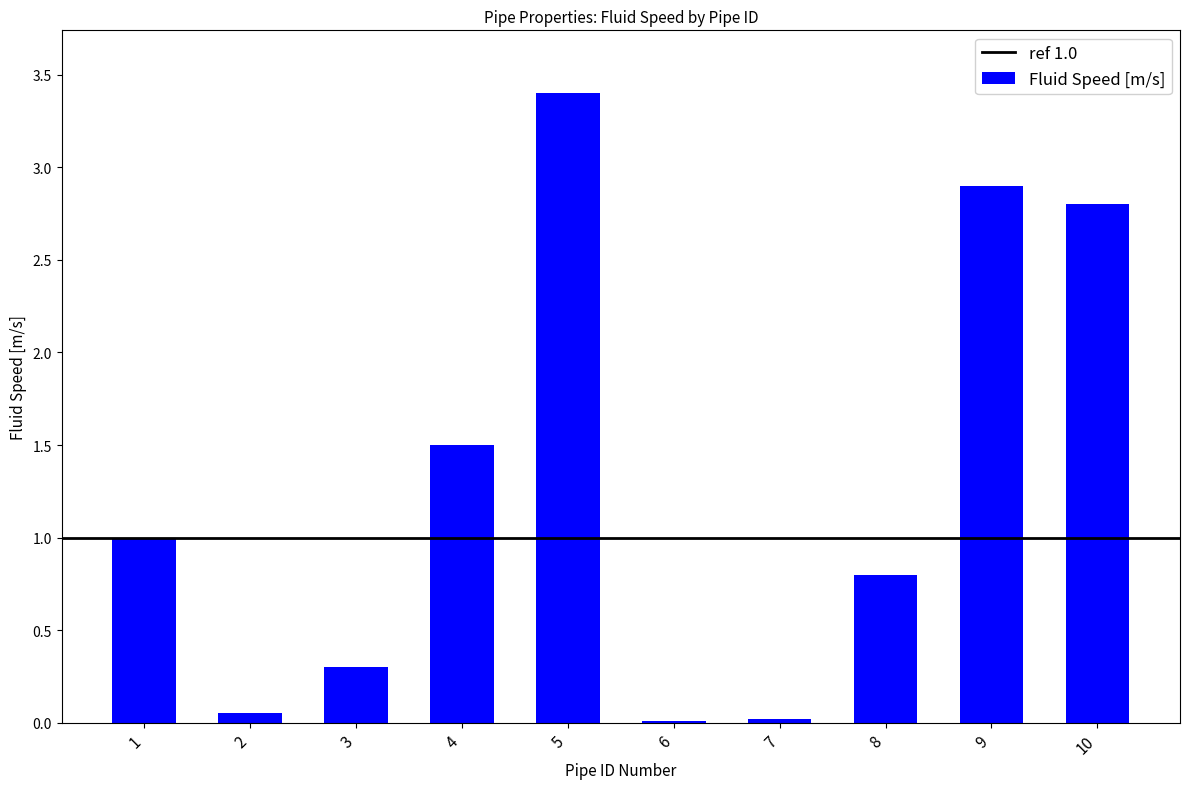

Read the value at 5.

3.4